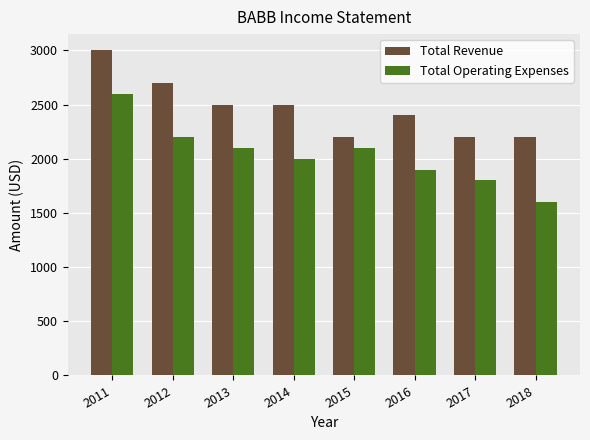

What is the sum of all Total Revenue values?

19700